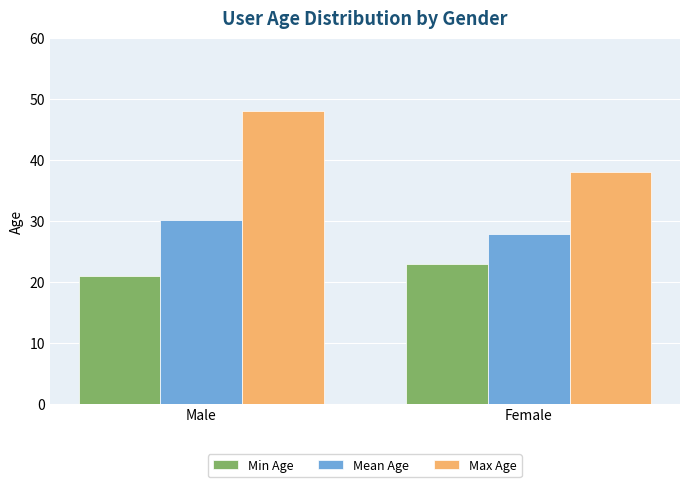

Reading right to left, extract all data points from this chart.

Min Age: Female=23.0	Male=21.0
Mean Age: Female=27.9	Male=30.2
Max Age: Female=38.0	Male=48.0